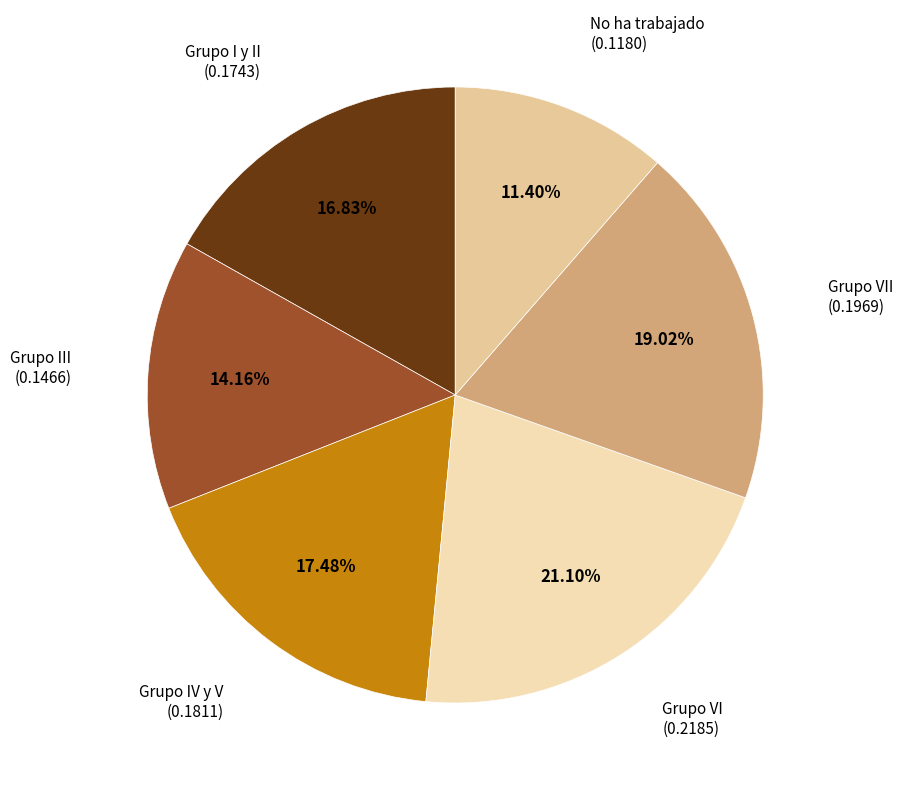

How many segments does this pie chart have?

6